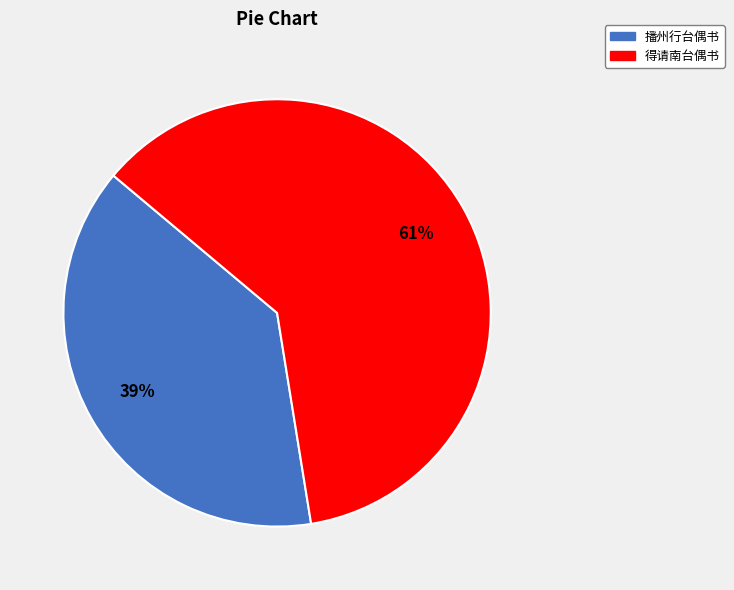

Rank the categories by value from highest to lowest.

得请南台偶书, 播州行台偶书